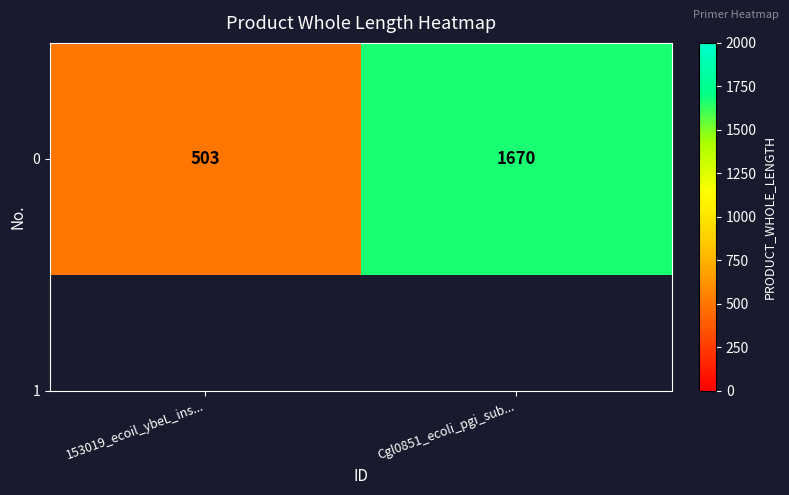

What is the ratio of the value at Cgl0851_ecoli_pgi_sub... to the value at 153019_ecoil_ybeL_ins...?

3.3